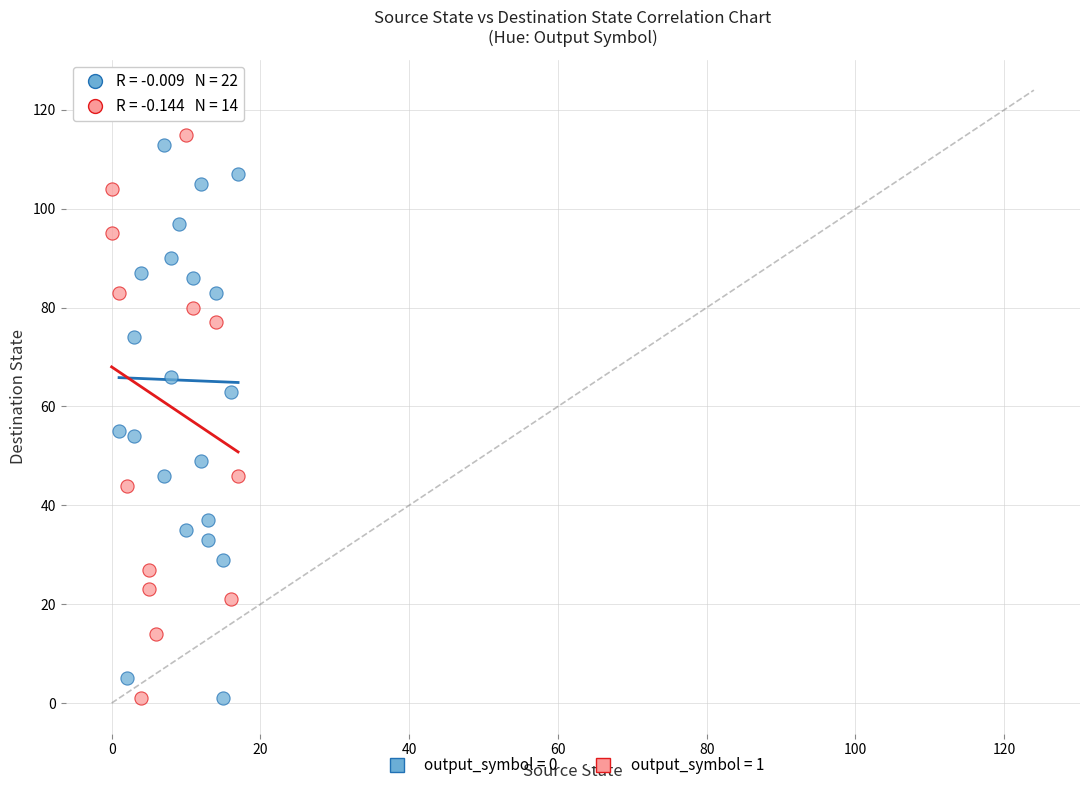

What are all the series names shown in the legend?

output_symbol = 0, output_symbol = 1